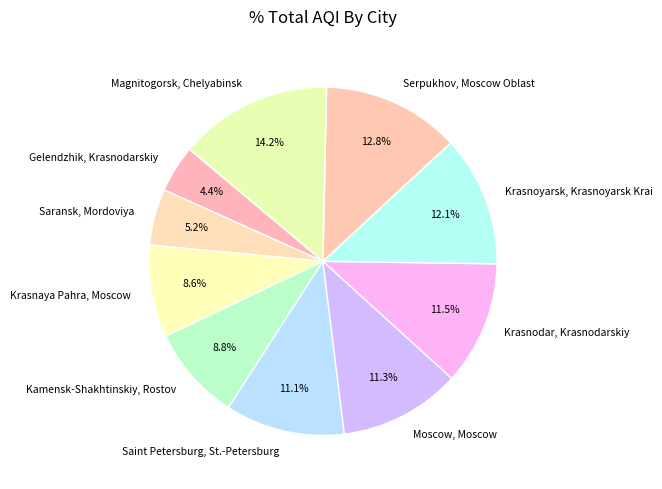

Which slice is the smallest?

Gelendzhik, Krasnodarskiy